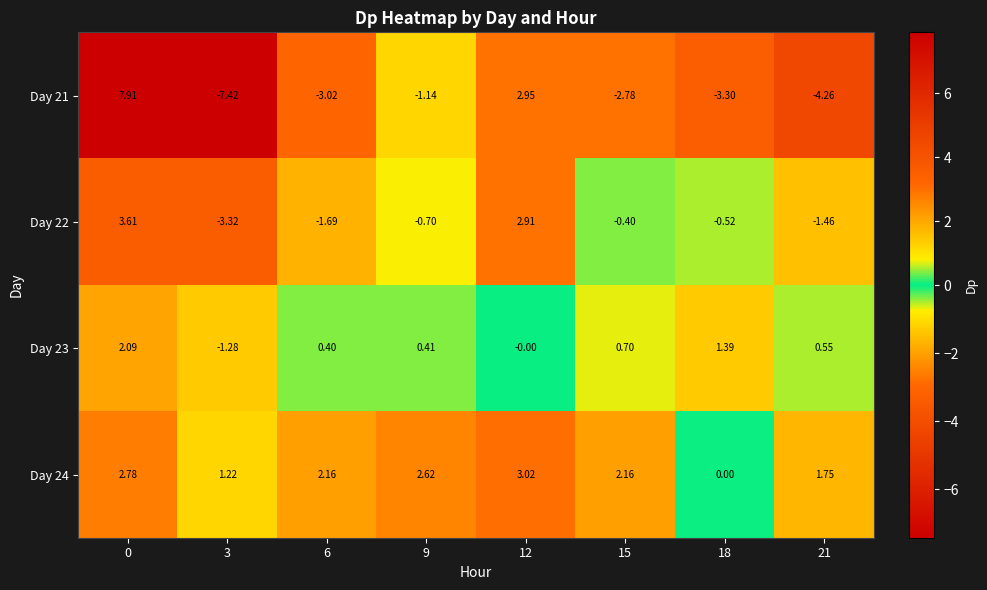

What is the difference between the highest and lowest values at 21?

6.0